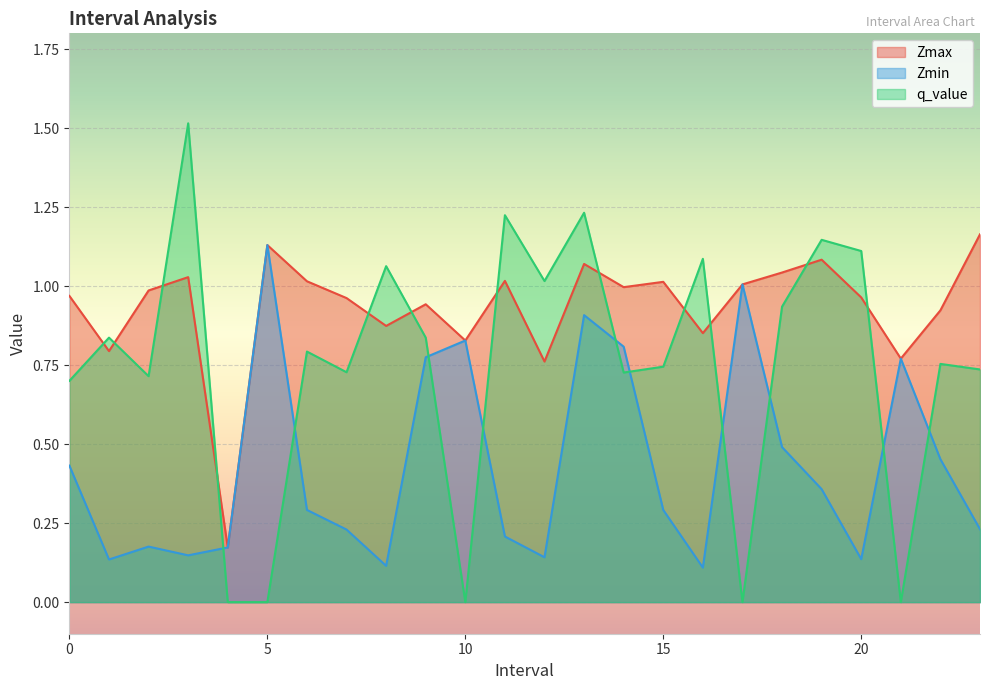

Which series has the widest spread of values?

q_value